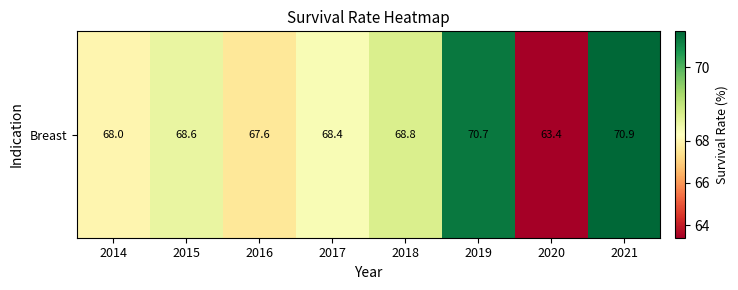

True or false: the data shows 63.4 at 2020.

True